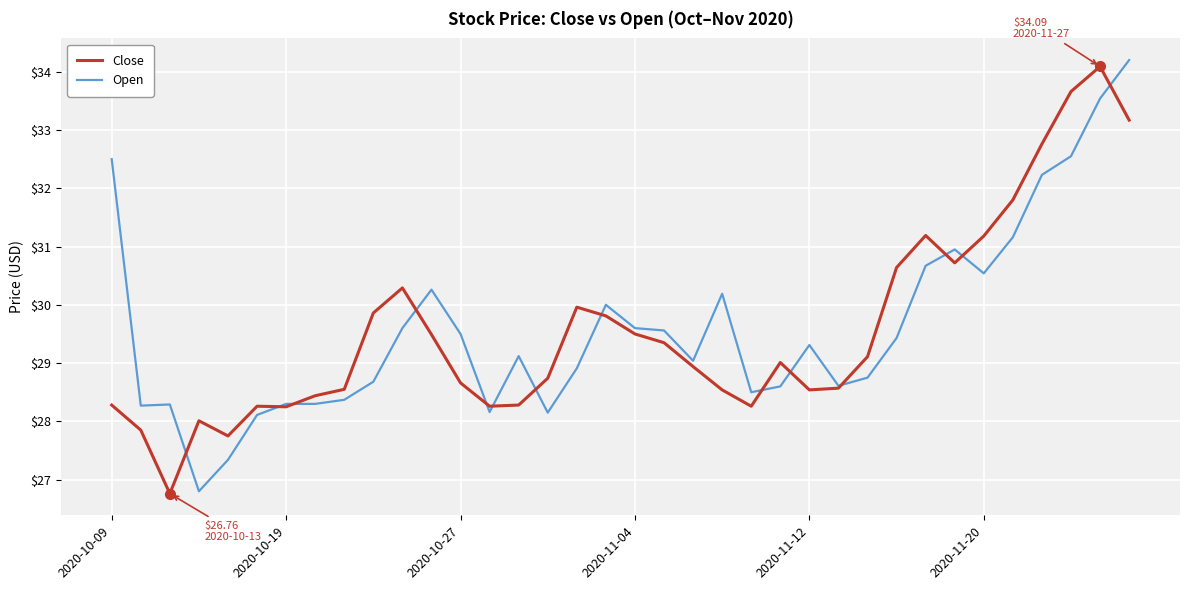

Which series has the largest range (max minus min)?

Open